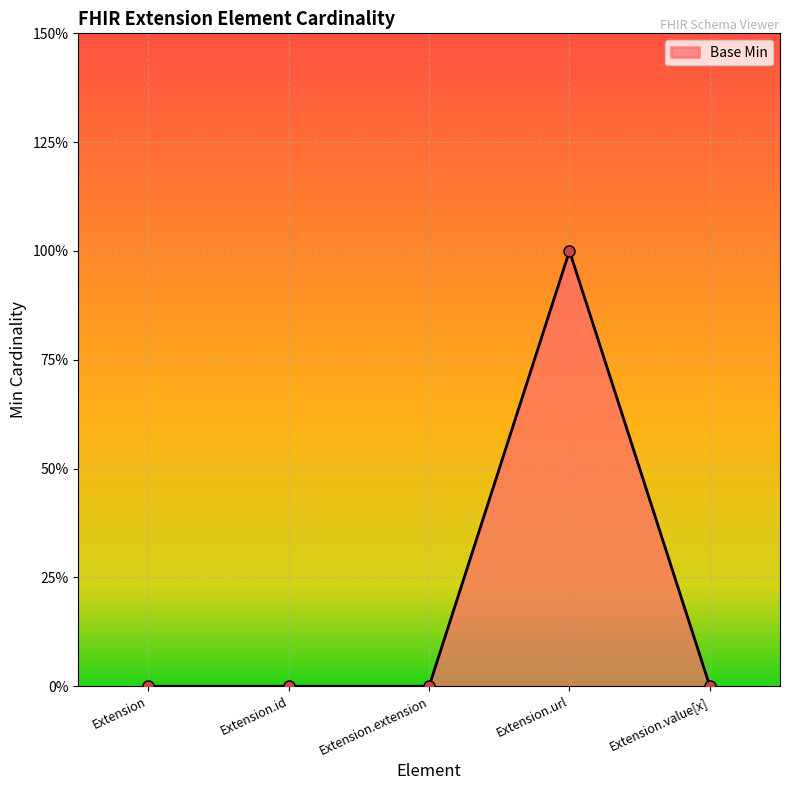

What is the label of the 3rd point from the right?

Extension.extension